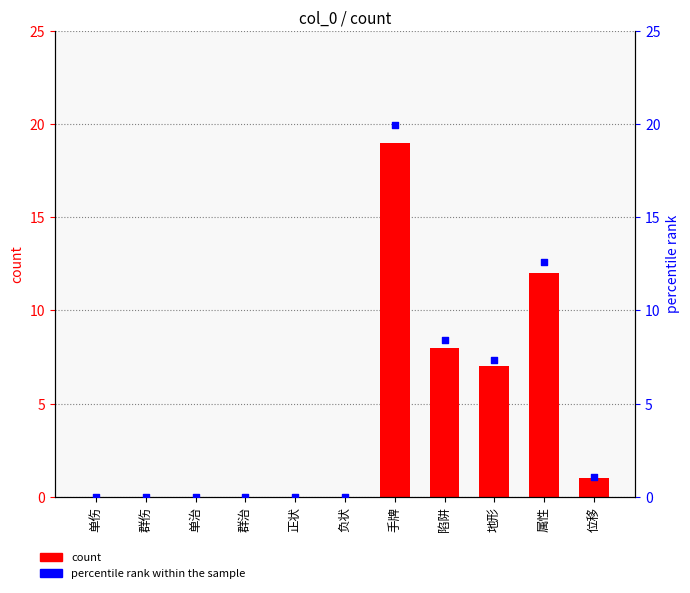

At which category is the sum across all series the highest?

手牌